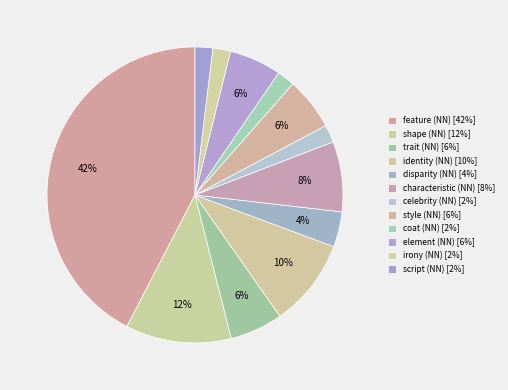

Is it true that trait (NN) is 20% of the pie?

False